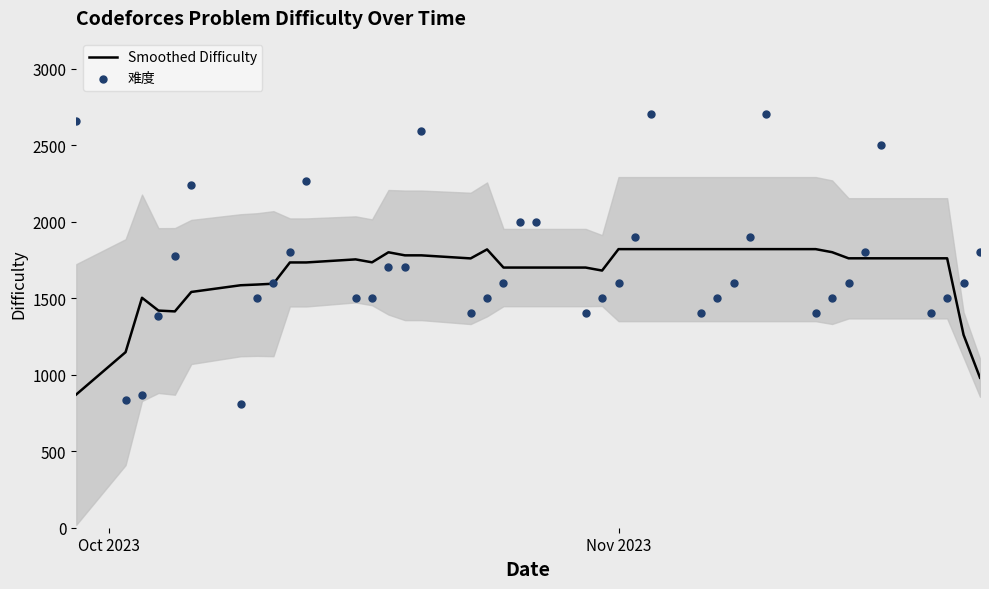

What is the lowest value of the Smoothed Difficulty series?

870.6